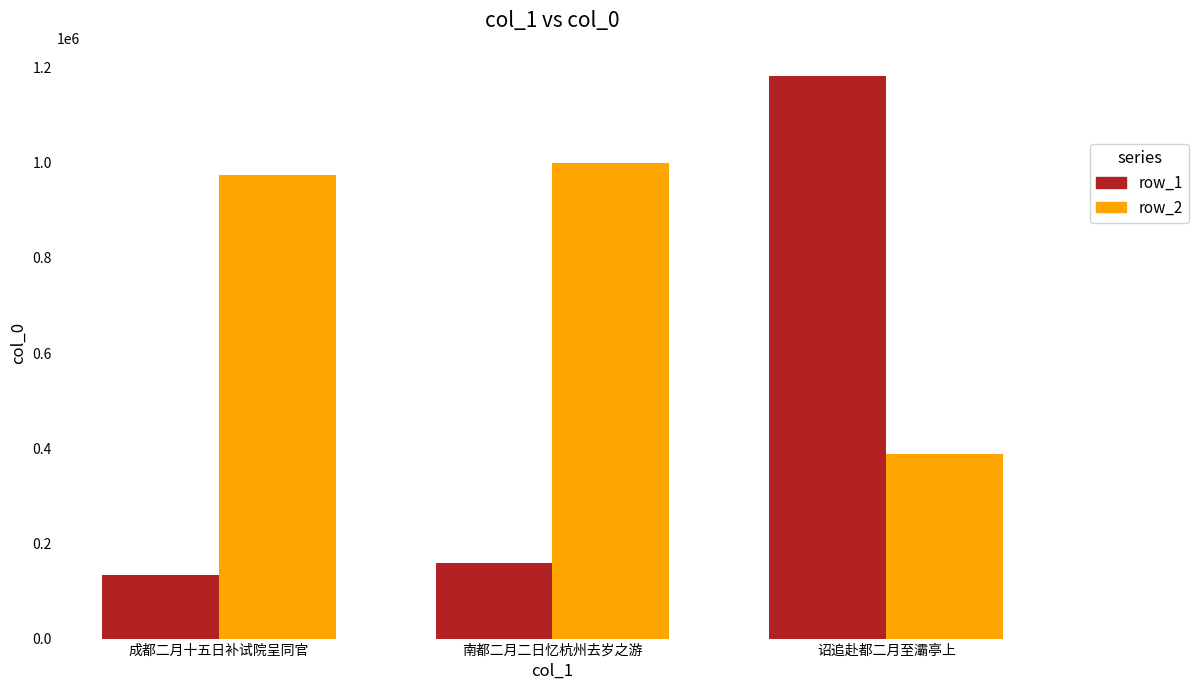

Reading right to left, list all the values displayed in this chart.

row_1: 1182620	158321	133132
row_2: 387941	999859	975172